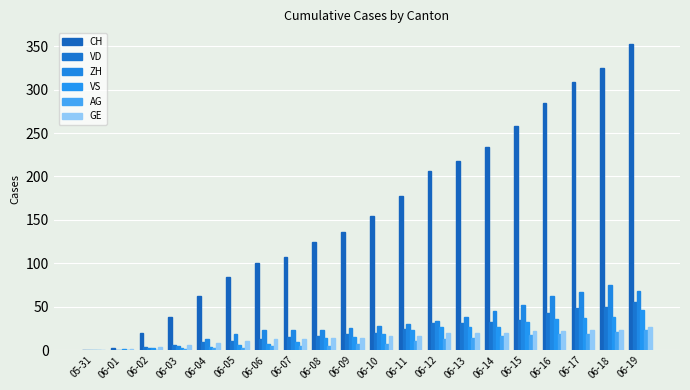

Between 06-01 and 06-15, which series saw the biggest shift?

CH